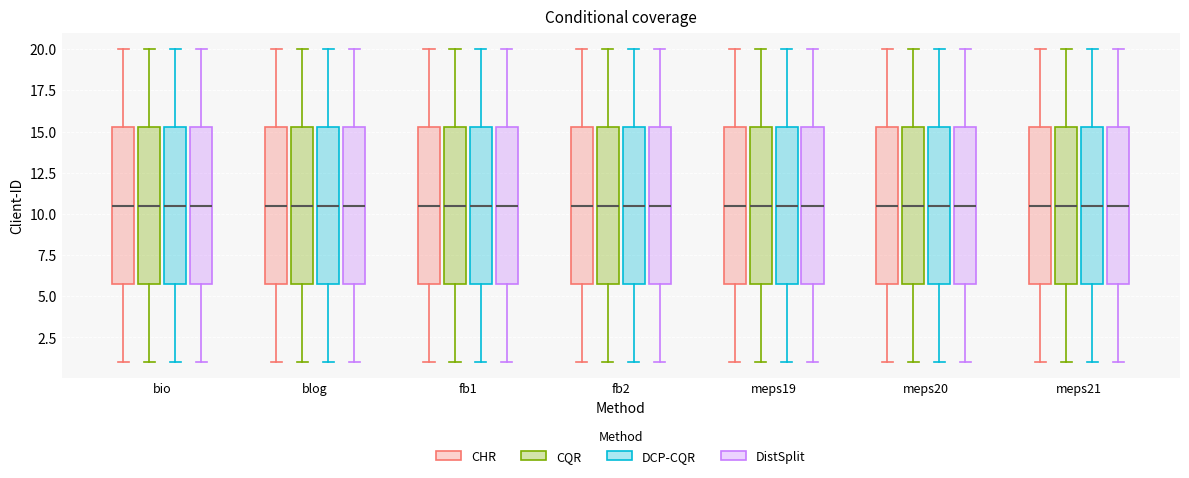

Reading left to right, read every box against the y-axis: the position of its median line, the range the box covers, and the ends of its whiskers. The values are not printed on the chart, so give them approximately, as read against the axis.

bio (CHR): median 10.5, box 6.0 to 15.5, whiskers 1.0 to 20.0
bio (CQR): median 10.5, box 6.0 to 15.5, whiskers 1.0 to 20.0
bio (DCP-CQR): median 10.5, box 6.0 to 15.5, whiskers 1.0 to 20.0
bio (DistSplit): median 10.5, box 6.0 to 15.5, whiskers 1.0 to 20.0
blog (CHR): median 10.5, box 6.0 to 15.5, whiskers 1.0 to 20.0
blog (CQR): median 10.5, box 6.0 to 15.5, whiskers 1.0 to 20.0
blog (DCP-CQR): median 10.5, box 6.0 to 15.5, whiskers 1.0 to 20.0
blog (DistSplit): median 10.5, box 6.0 to 15.5, whiskers 1.0 to 20.0
fb1 (CHR): median 10.5, box 6.0 to 15.5, whiskers 1.0 to 20.0
fb1 (CQR): median 10.5, box 6.0 to 15.5, whiskers 1.0 to 20.0
fb1 (DCP-CQR): median 10.5, box 6.0 to 15.5, whiskers 1.0 to 20.0
fb1 (DistSplit): median 10.5, box 6.0 to 15.5, whiskers 1.0 to 20.0
fb2 (CHR): median 10.5, box 6.0 to 15.5, whiskers 1.0 to 20.0
fb2 (CQR): median 10.5, box 6.0 to 15.5, whiskers 1.0 to 20.0
fb2 (DCP-CQR): median 10.5, box 6.0 to 15.5, whiskers 1.0 to 20.0
fb2 (DistSplit): median 10.5, box 6.0 to 15.5, whiskers 1.0 to 20.0
meps19 (CHR): median 10.5, box 6.0 to 15.5, whiskers 1.0 to 20.0
meps19 (CQR): median 10.5, box 6.0 to 15.5, whiskers 1.0 to 20.0
meps19 (DCP-CQR): median 10.5, box 6.0 to 15.5, whiskers 1.0 to 20.0
meps19 (DistSplit): median 10.5, box 6.0 to 15.5, whiskers 1.0 to 20.0
meps20 (CHR): median 10.5, box 6.0 to 15.5, whiskers 1.0 to 20.0
meps20 (CQR): median 10.5, box 6.0 to 15.5, whiskers 1.0 to 20.0
meps20 (DCP-CQR): median 10.5, box 6.0 to 15.5, whiskers 1.0 to 20.0
meps20 (DistSplit): median 10.5, box 6.0 to 15.5, whiskers 1.0 to 20.0
meps21 (CHR): median 10.5, box 6.0 to 15.5, whiskers 1.0 to 20.0
meps21 (CQR): median 10.5, box 6.0 to 15.5, whiskers 1.0 to 20.0
meps21 (DCP-CQR): median 10.5, box 6.0 to 15.5, whiskers 1.0 to 20.0
meps21 (DistSplit): median 10.5, box 6.0 to 15.5, whiskers 1.0 to 20.0